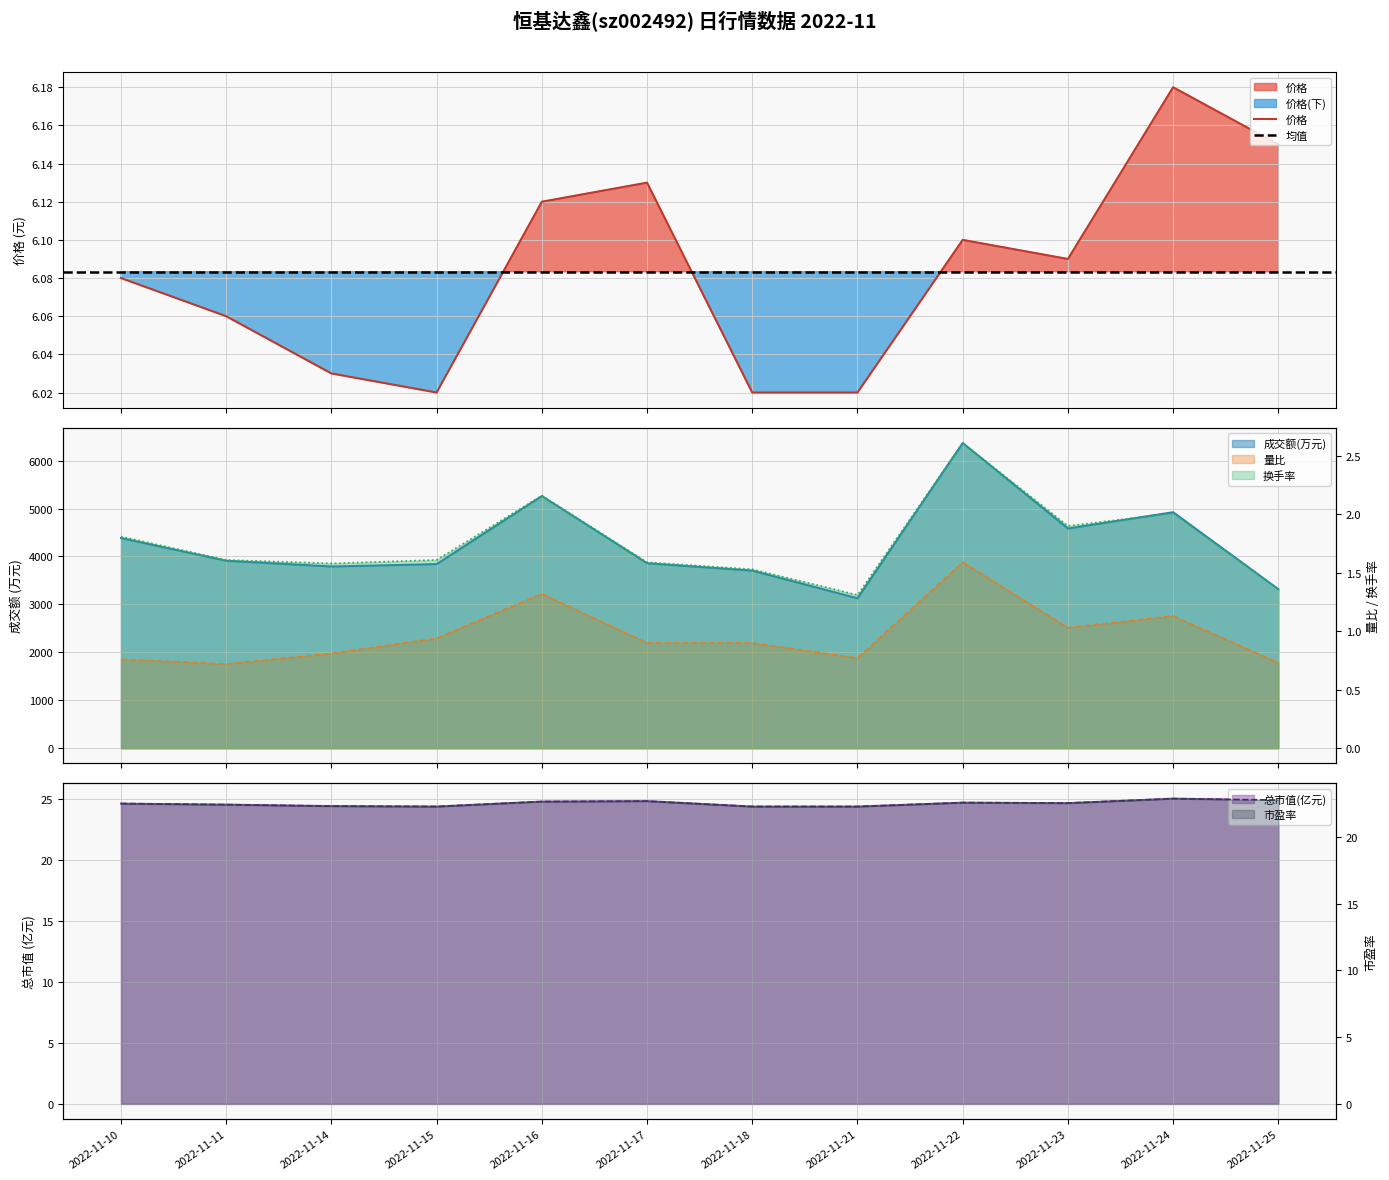

What is the average value of the 总市值(亿元) series?

24.6